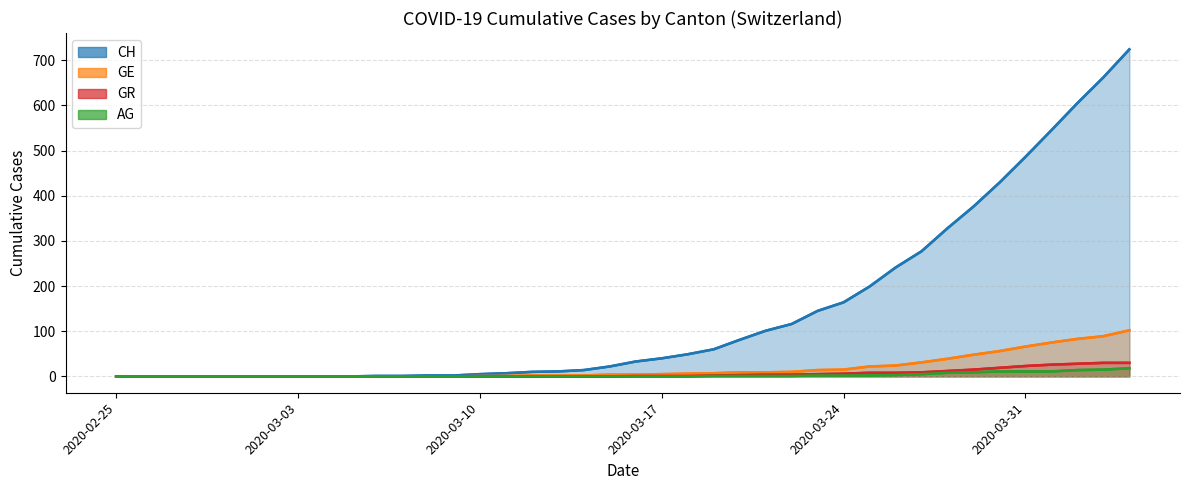

Which has a higher value, 2020-04-03 or 2020-03-10?

2020-04-03